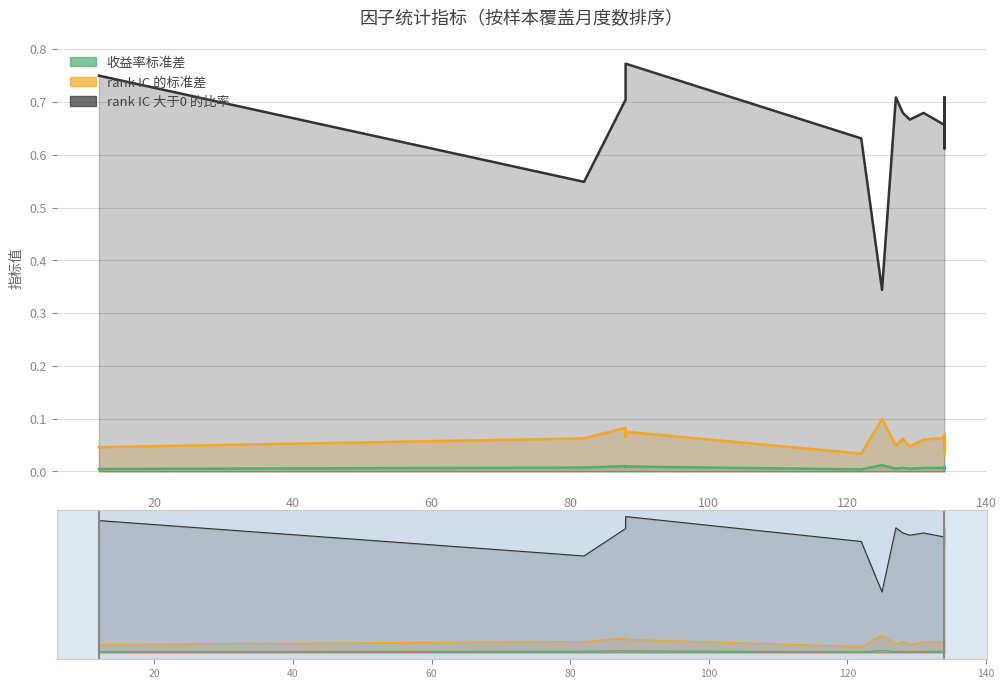

True or false: rank IC 的标准差 has a value of 0.1 at 88.

False